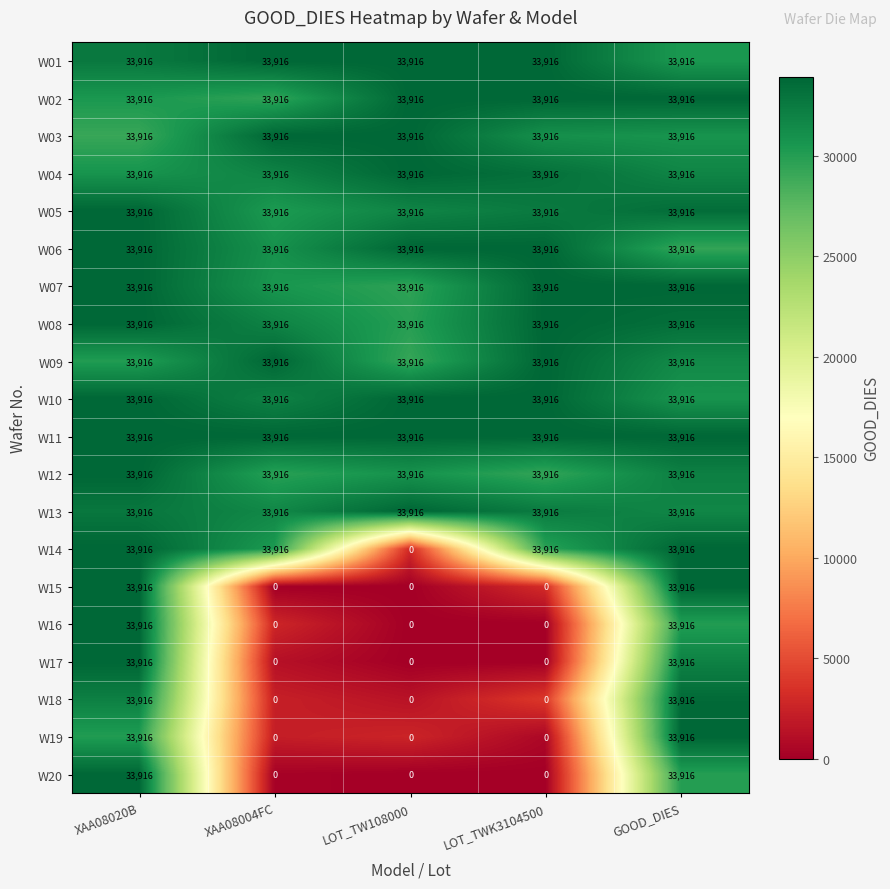

How many categories are shown in the chart?

5